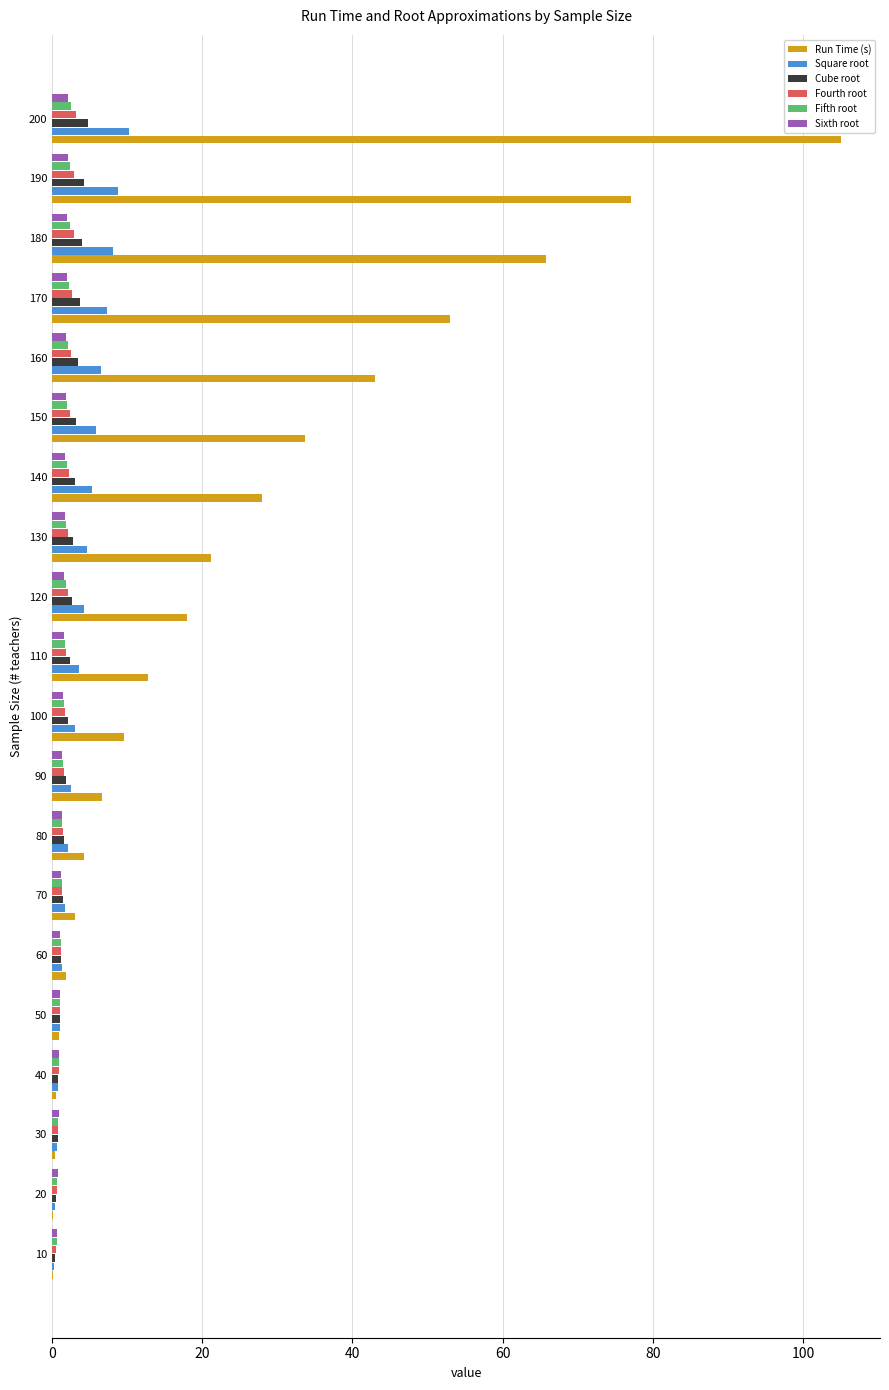

What value does the Cube root series have at 120?

2.6